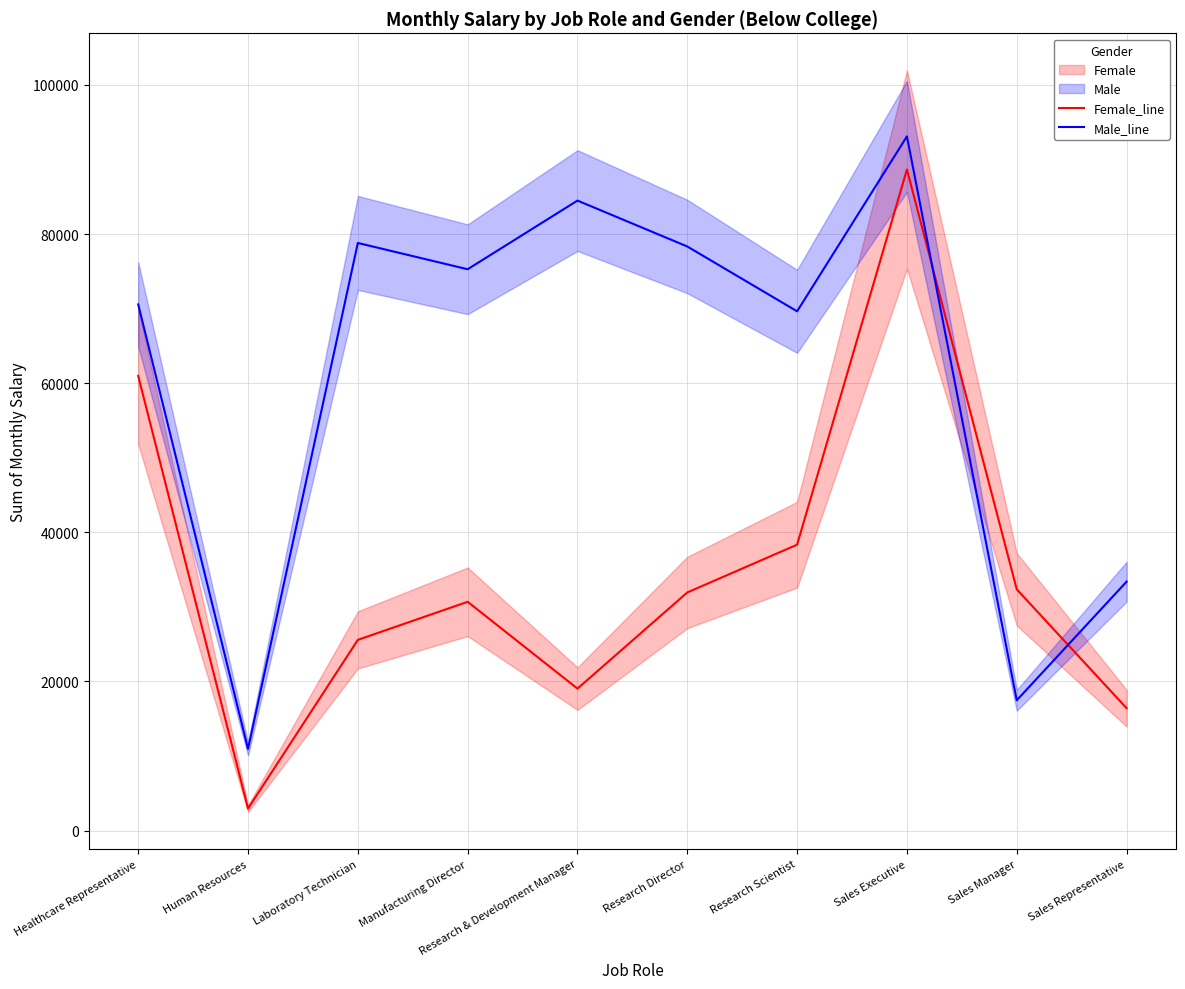

List the series in order of their overall mean, highest first.

Male_line, Female_line